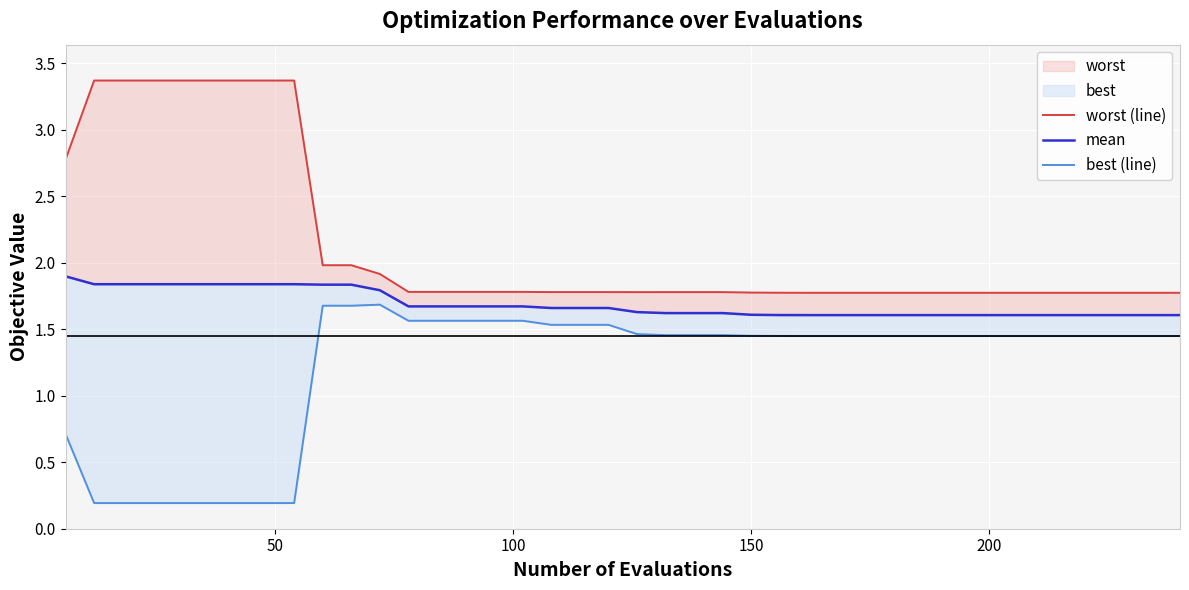

Count the number of categories in the chart.

40